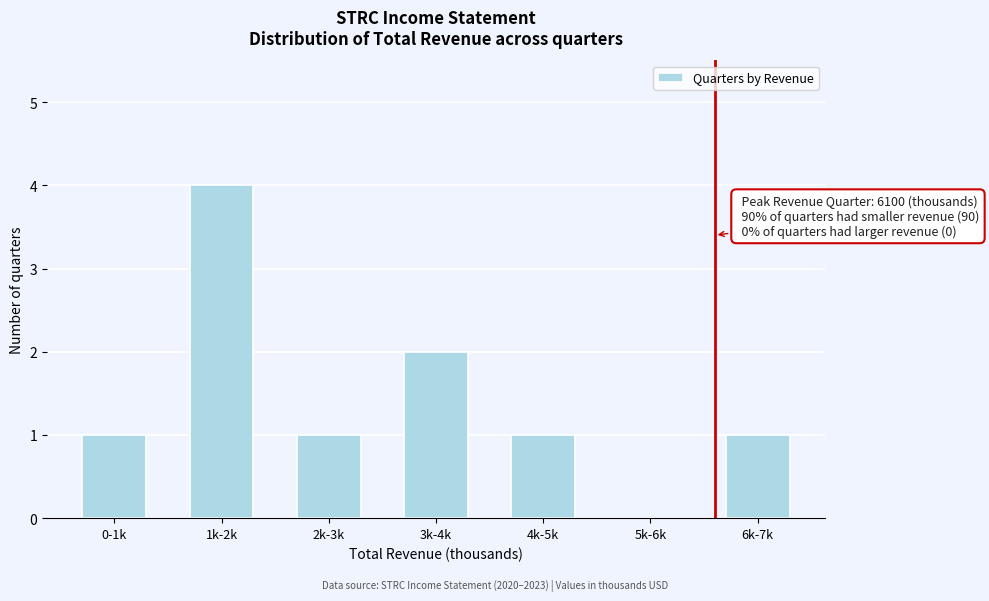

Reading right to left, what are all the values shown in this chart?

6k-7k=1	5k-6k=0	4k-5k=1	3k-4k=2	2k-3k=1	1k-2k=4	0-1k=1